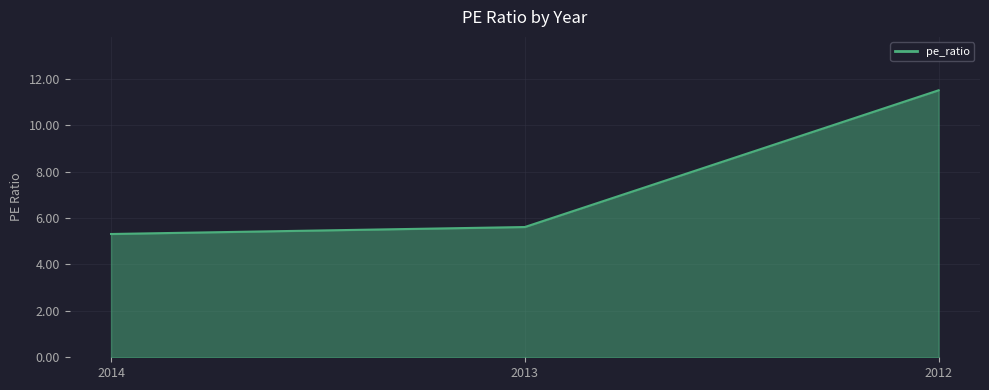

Which label corresponds to the smallest value in the chart?

2014